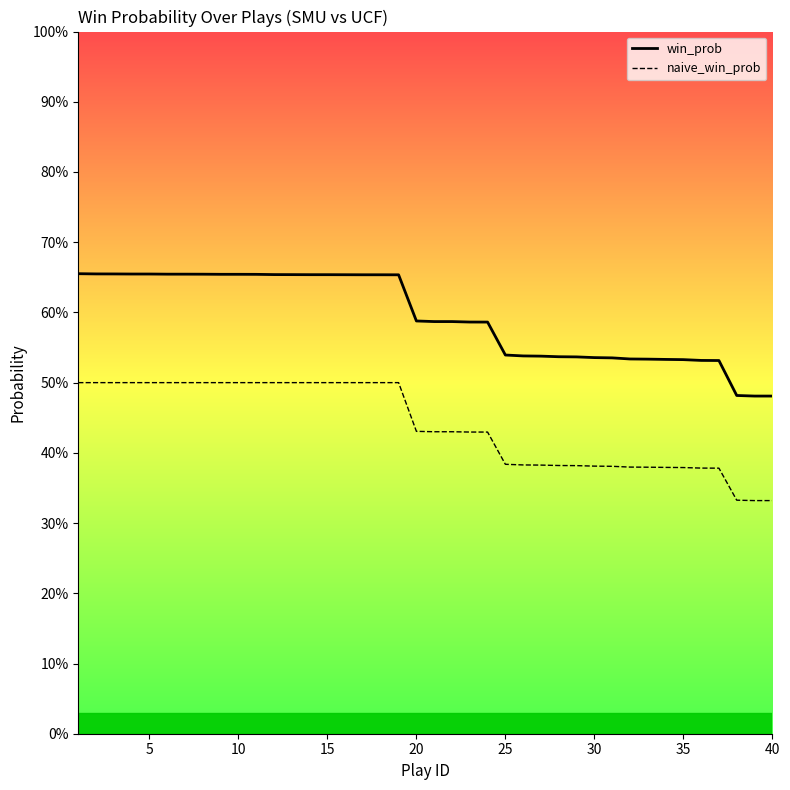

List the series in order of their overall mean, highest first.

win_prob, naive_win_prob